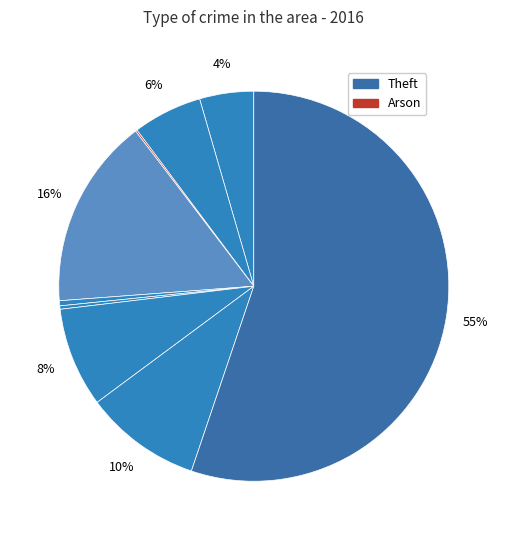

To the nearest percent, what is the average slice percentage?

11%